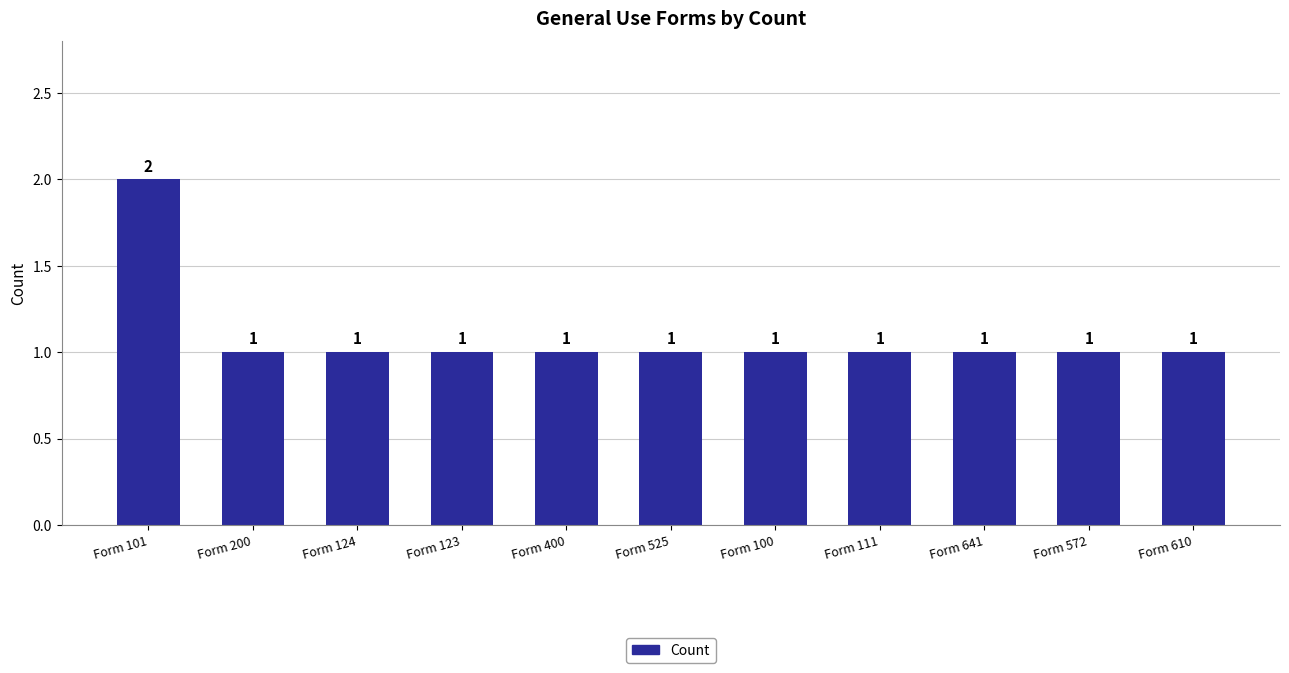

Reading left to right, transcribe all the data shown in this chart.

Form 101=2	Form 200=1	Form 124=1	Form 123=1	Form 400=1	Form 525=1	Form 100=1	Form 111=1	Form 641=1	Form 572=1	Form 610=1